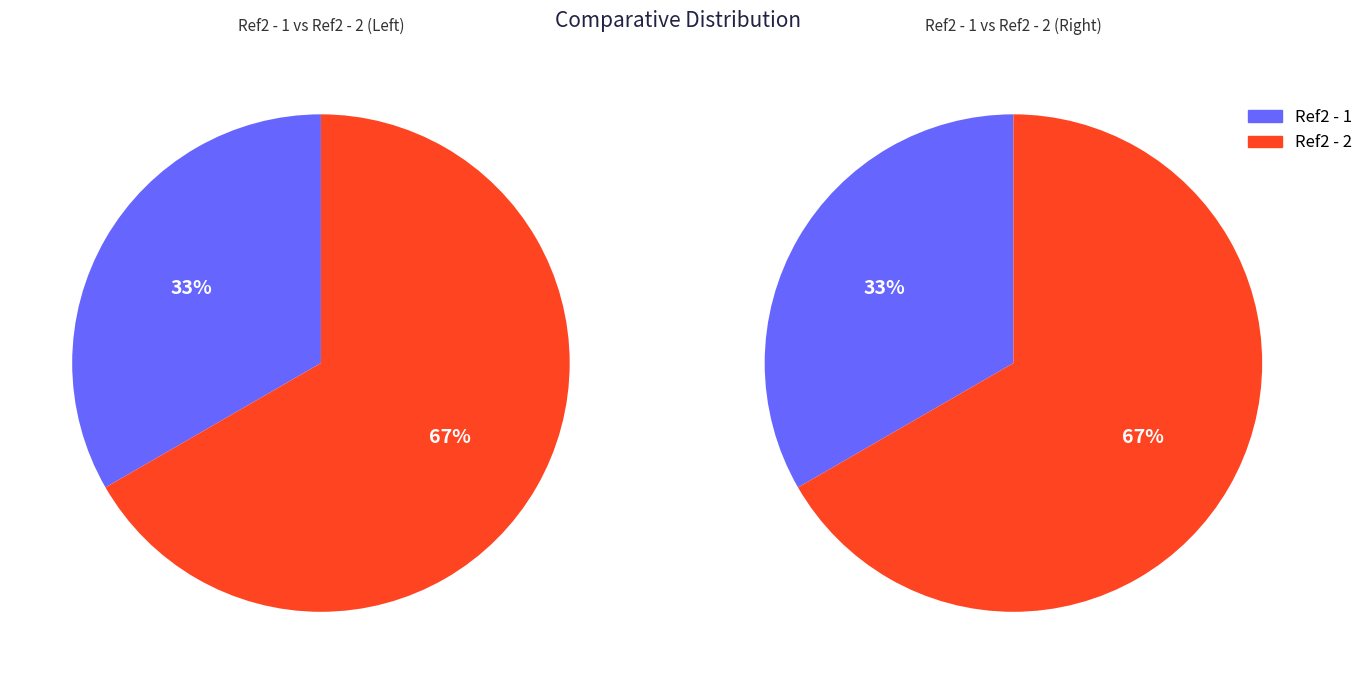

To the nearest percent, what portion does Ref2 - 2 represent?

67%